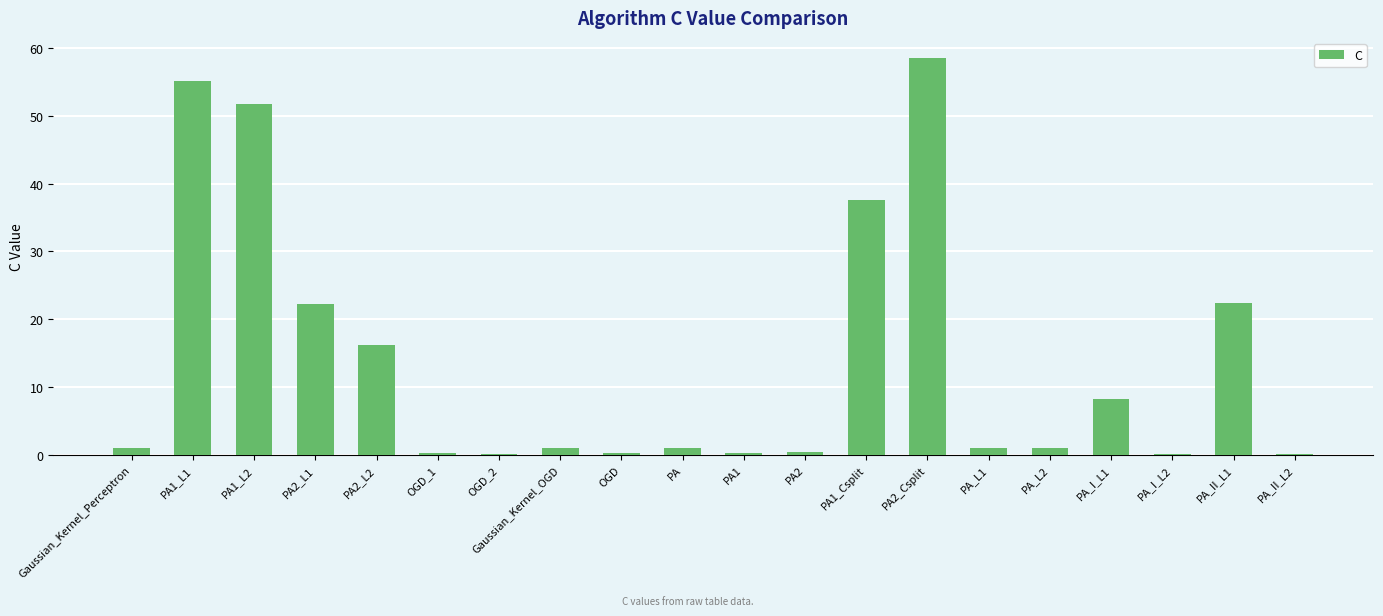

What is the sum of all values?

278.5